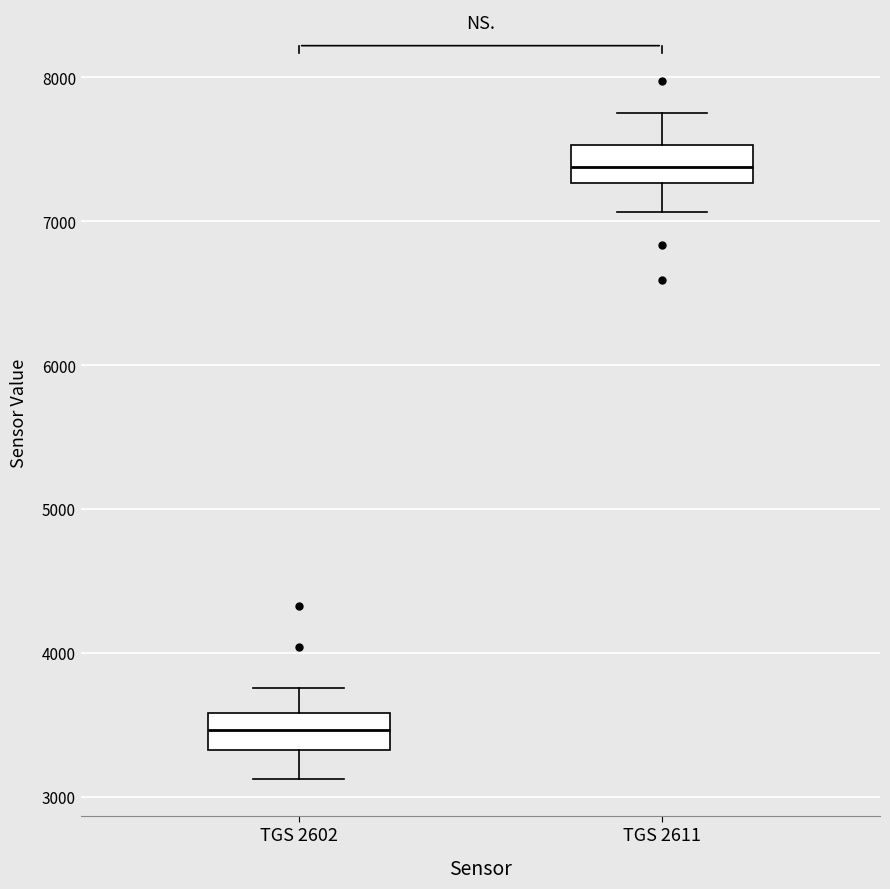

Reading left to right, read every box against the y-axis: the position of its median line, the range the box covers, and the ends of its whiskers. The values are not printed on the chart, so give them approximately, as read against the axis.

TGS 2602: median 3500, box 3300 to 3600, whiskers 3100 to 3800
TGS 2611: median 7400, box 7300 to 7500, whiskers 7100 to 7800